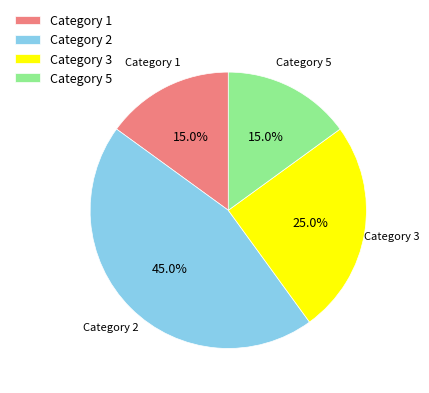

Which category has the biggest portion of the pie?

Category 2